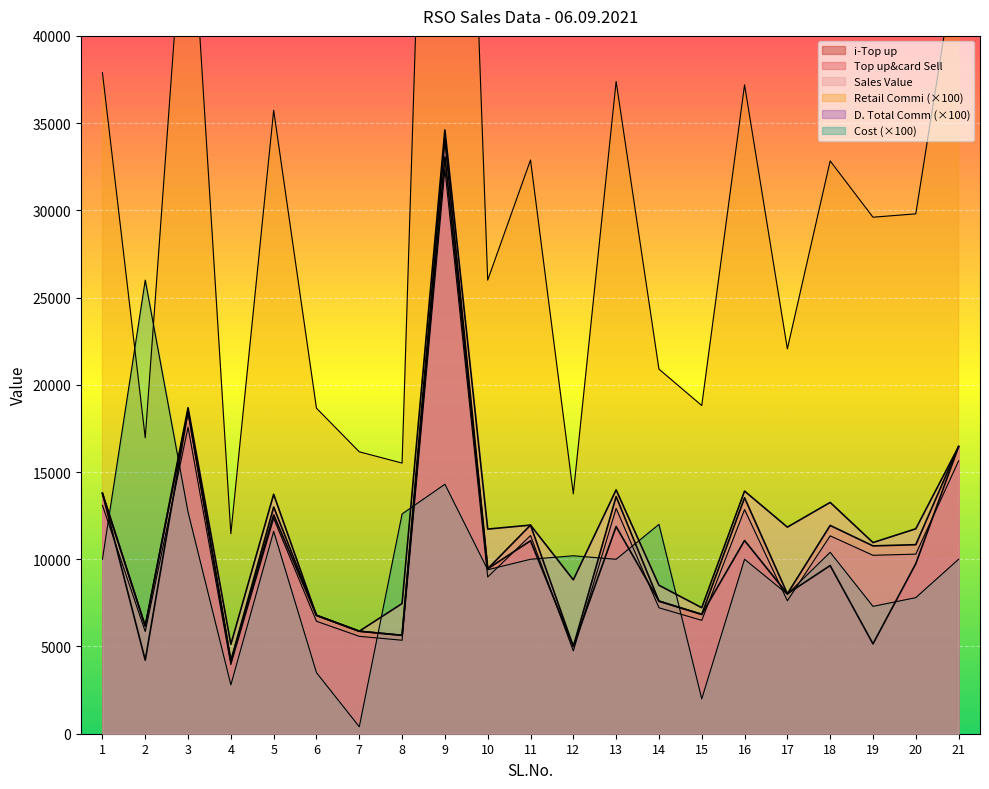

Which label corresponds to the smallest value in the chart?

7